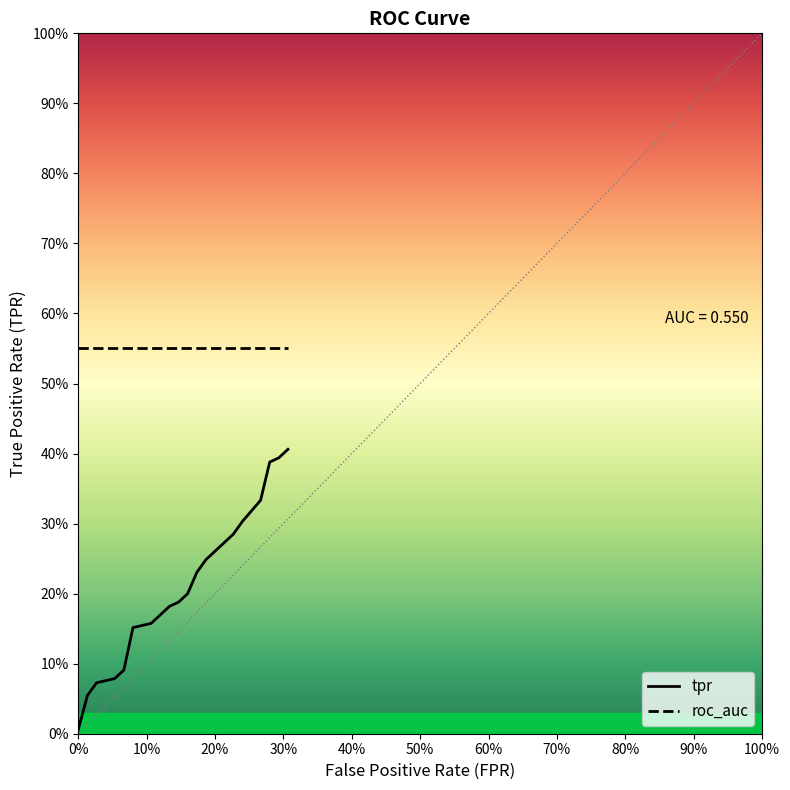

Which series has the largest total across all categories?

roc_auc